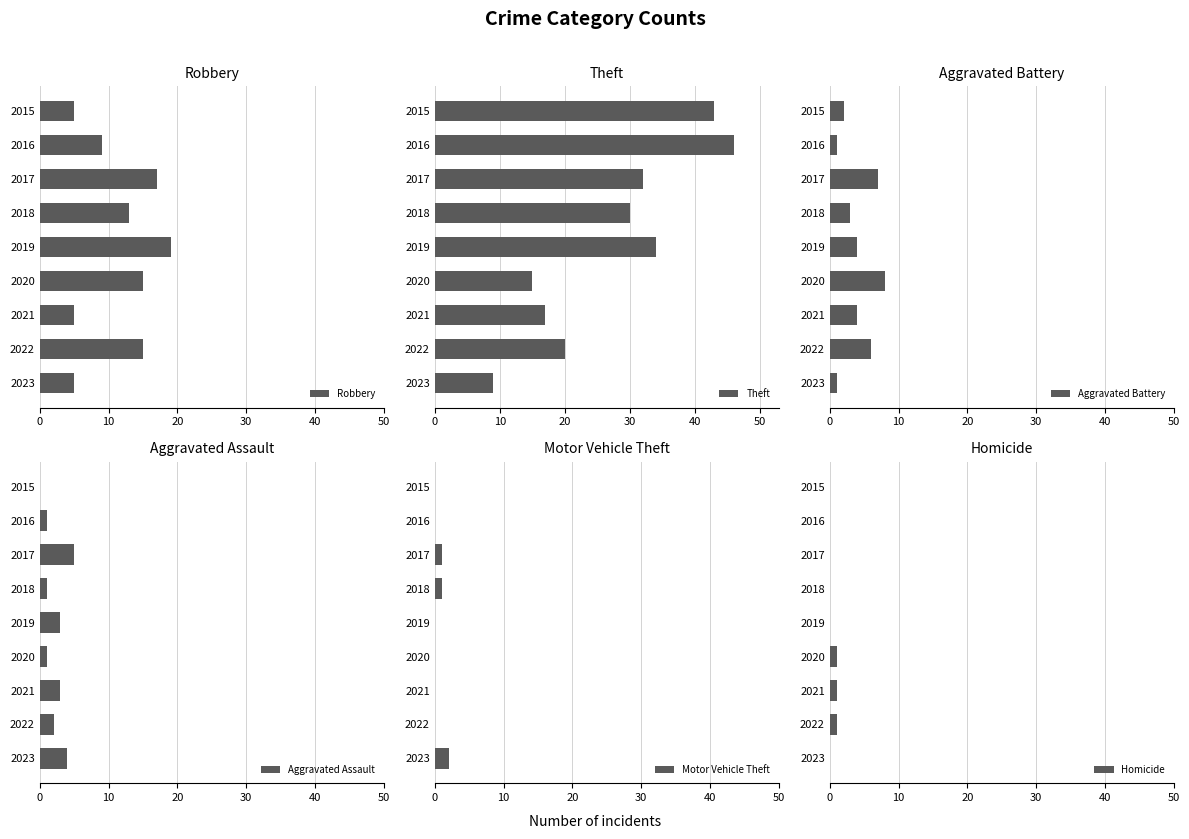

What is the minimum value for Robbery?

5